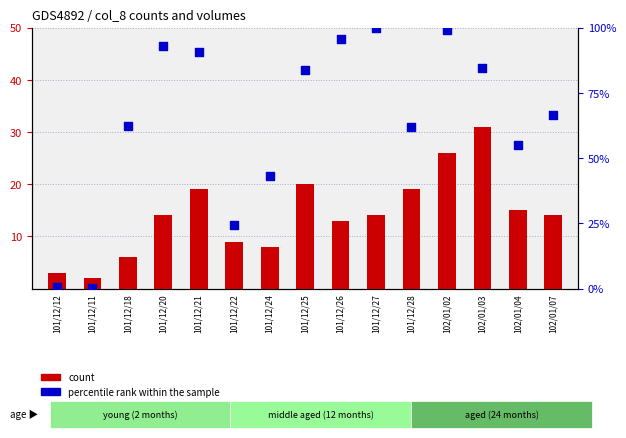

Which series reaches the minimum Y coordinate?

percentile rank within the sample